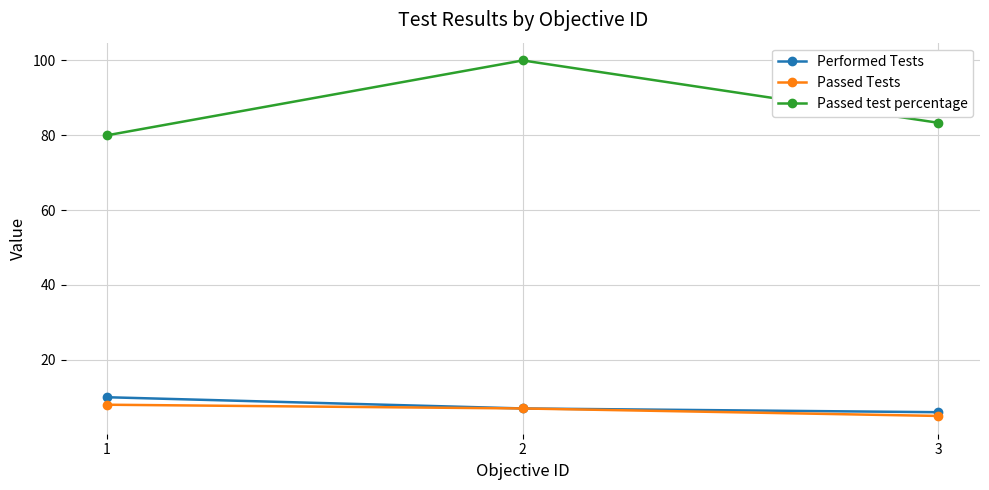

What is the difference between the highest and lowest values at 2?

93.0